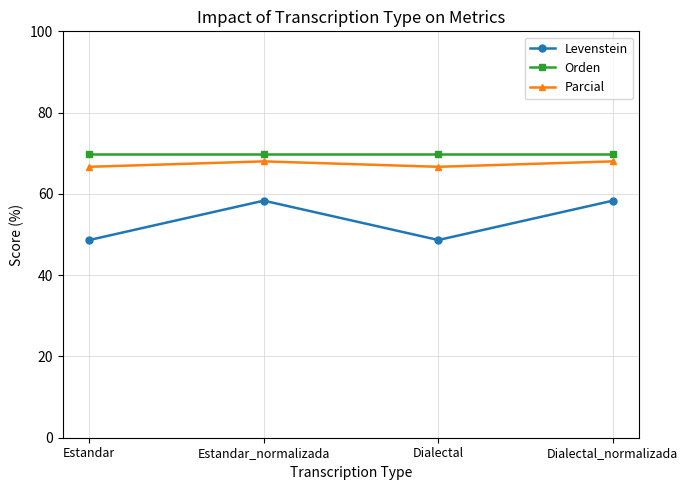

Does the chart have visible grid lines?

Yes